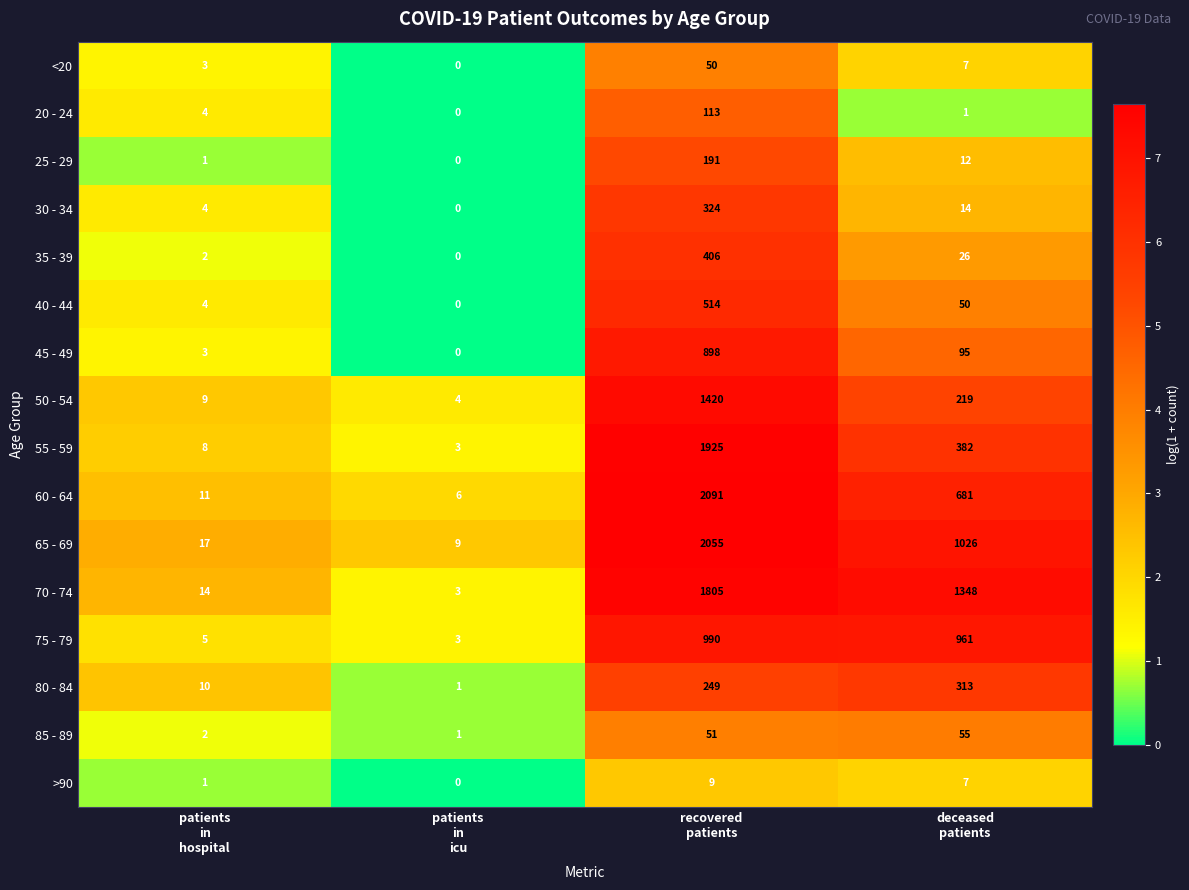

List the series in order of their peak value, lowest first.

>90, <20, 85 - 89, 20 - 24, 25 - 29, 80 - 84, 30 - 34, 35 - 39, 40 - 44, 45 - 49, 75 - 79, 50 - 54, 70 - 74, 55 - 59, 65 - 69, 60 - 64